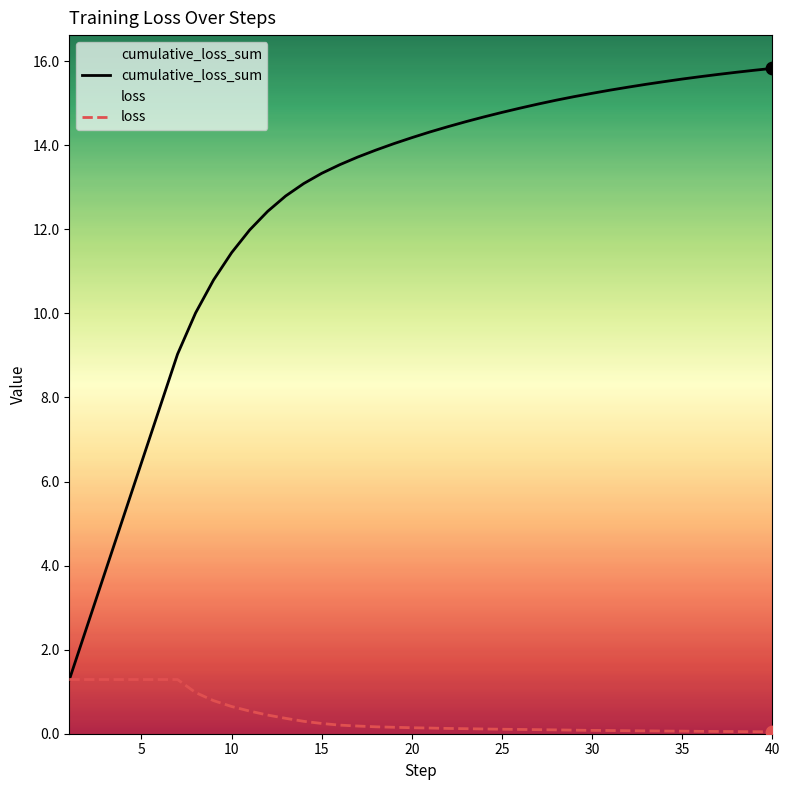

Rank the series by their maximum value, from lowest to highest.

loss, cumulative_loss_sum